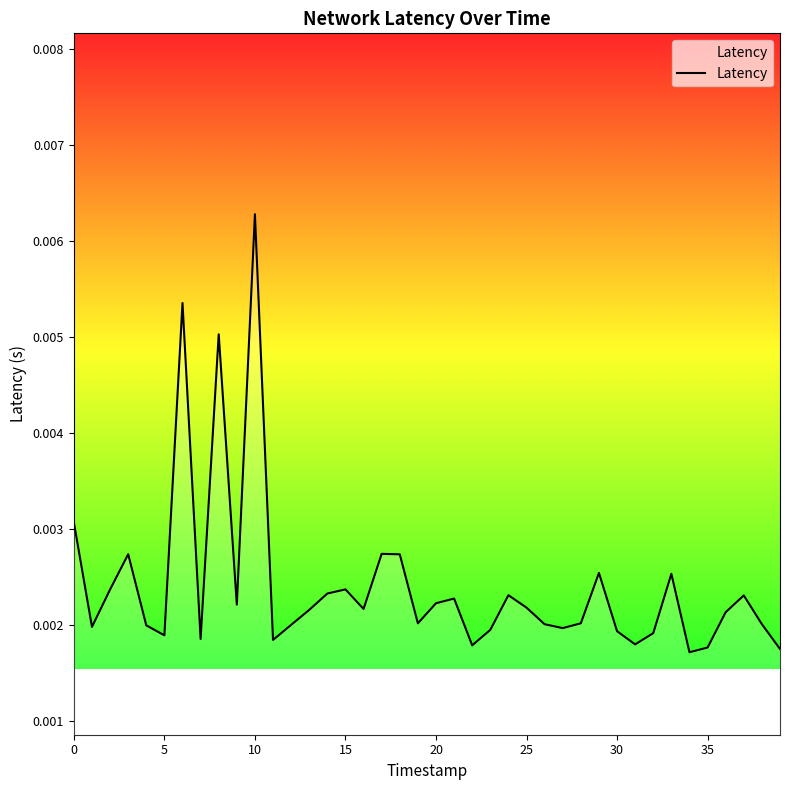

What is the sum of all values?

0.1